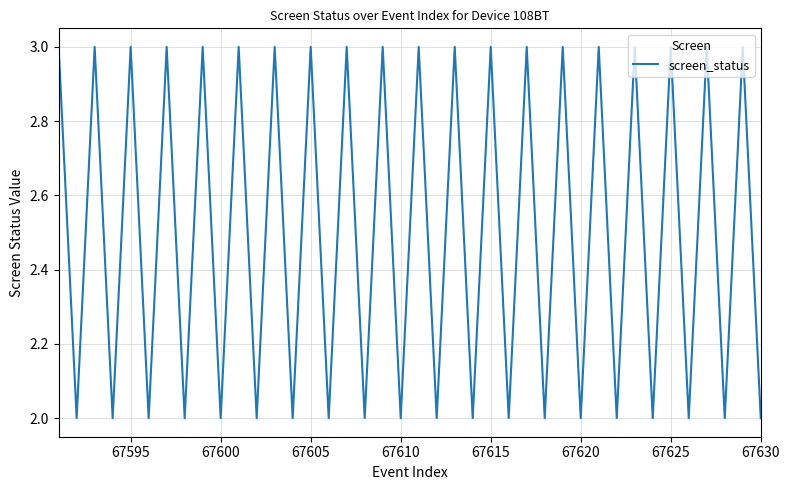

Does the chart display data point markers on the line(s)?

No